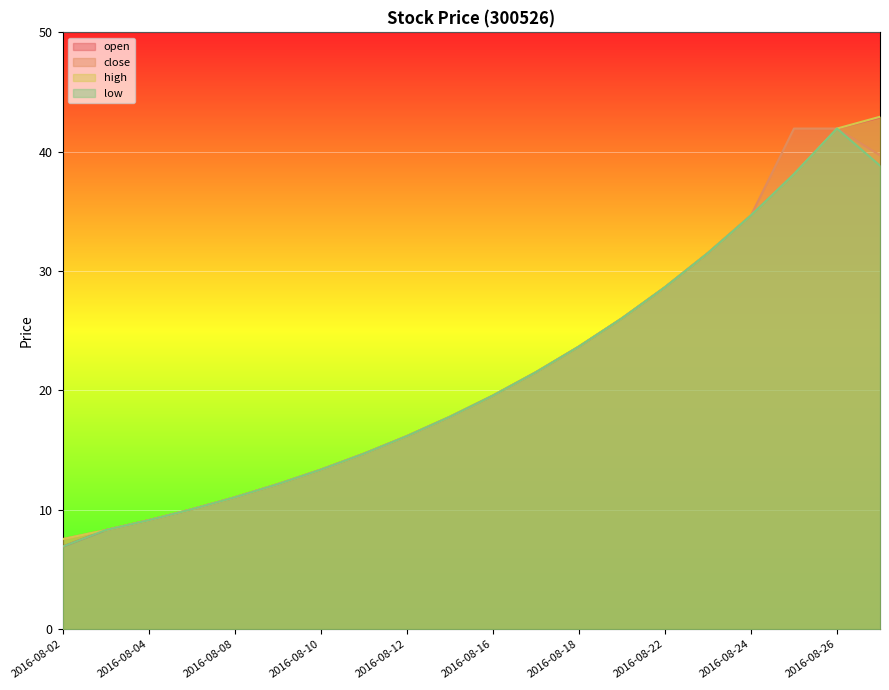

What is the approximate value of close at 2016-08-16?

19.6